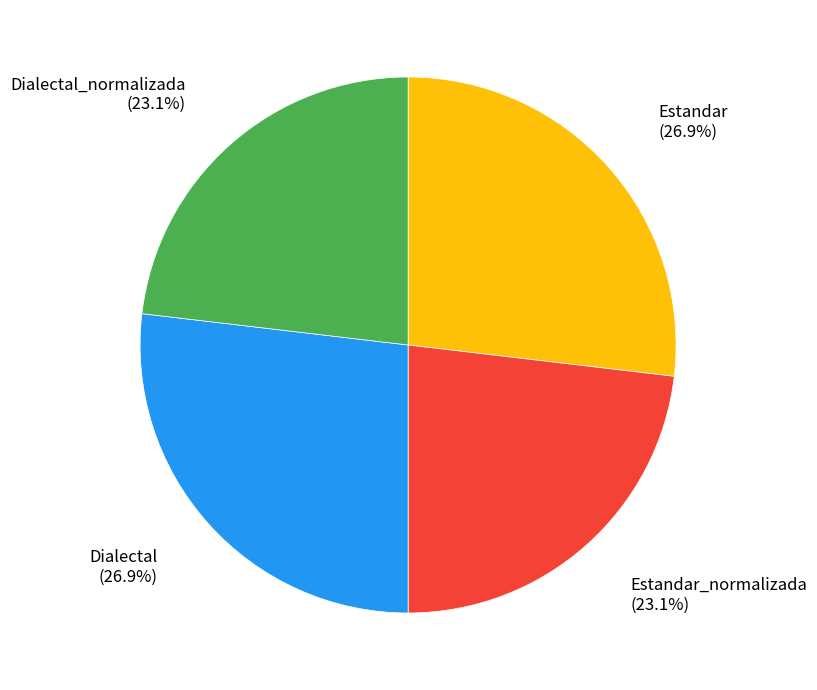

Between Dialectal_normalizada and Estandar, which is larger?

Estandar